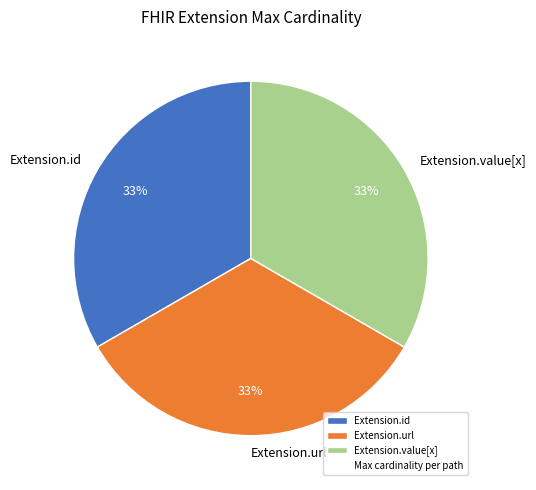

Does any single category account for the majority?

No